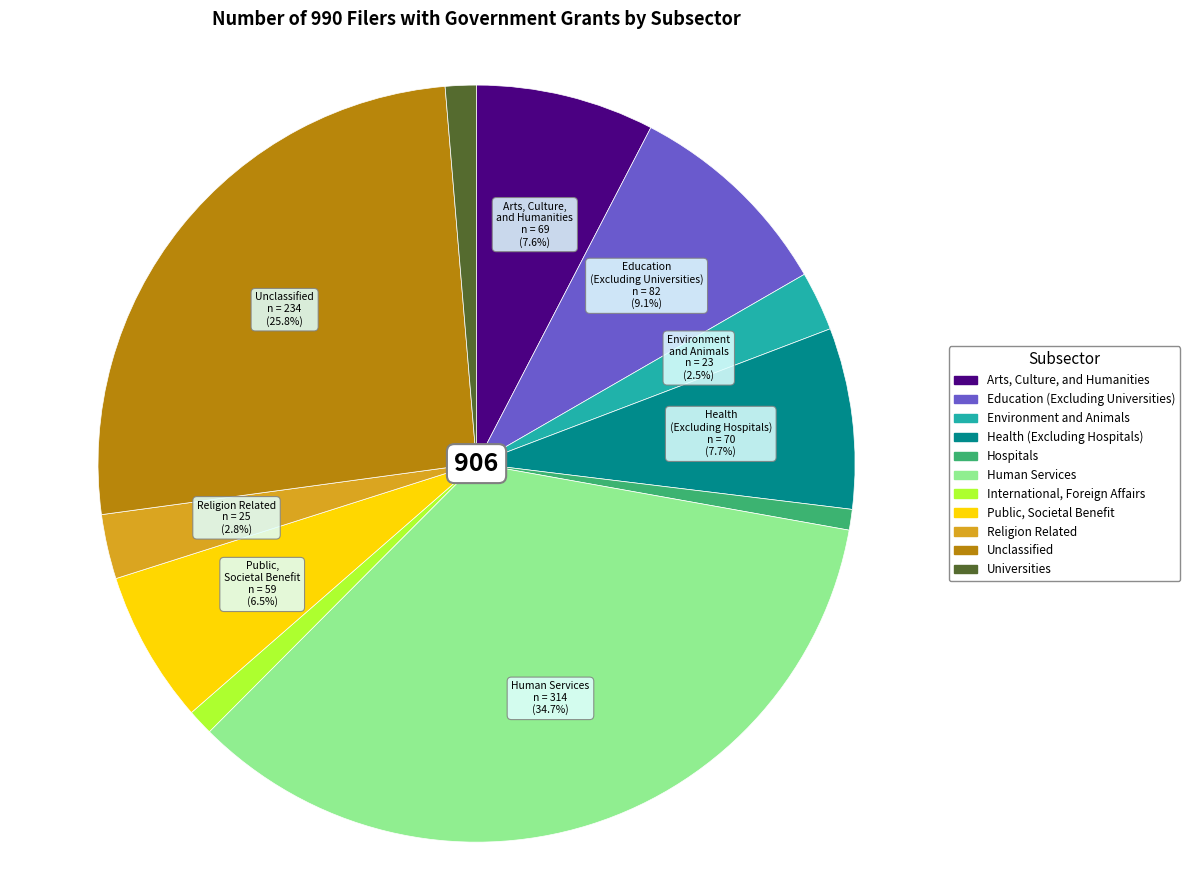

What is the largest slice in the pie chart?

Human Services